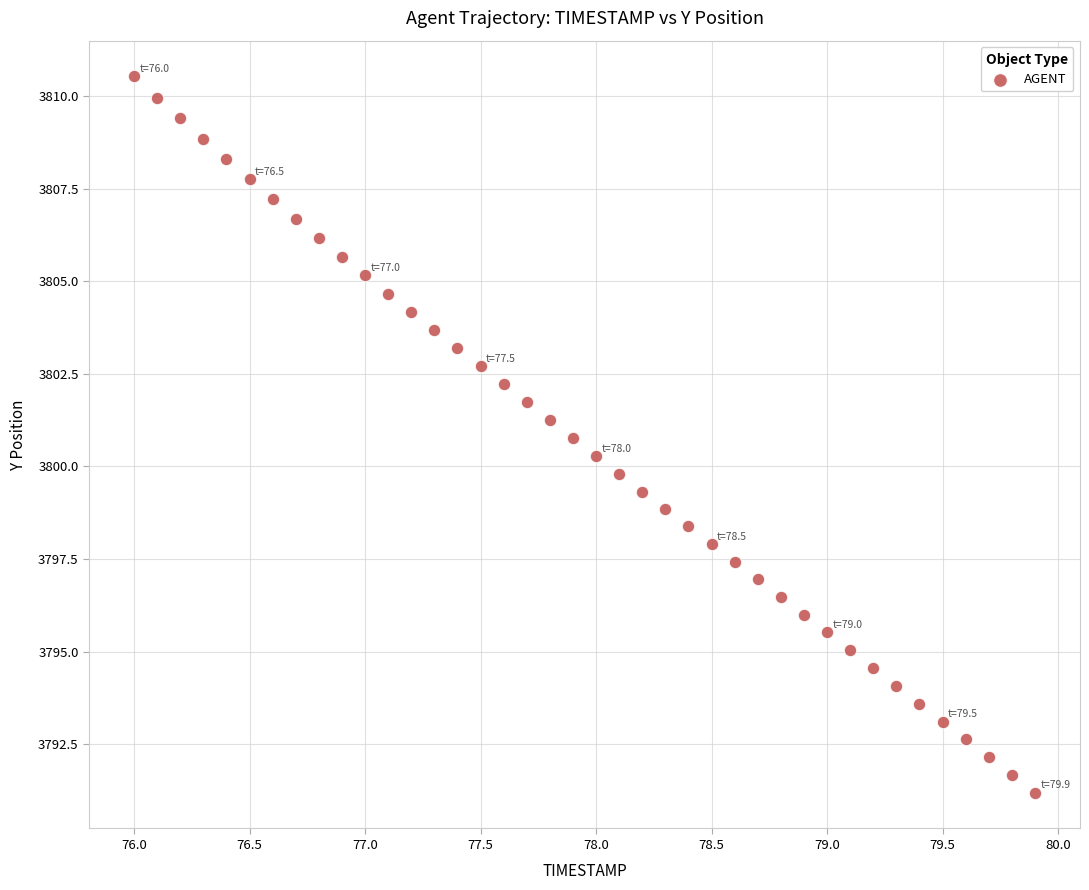

What is the range of Y values (max minus min)?

19.3